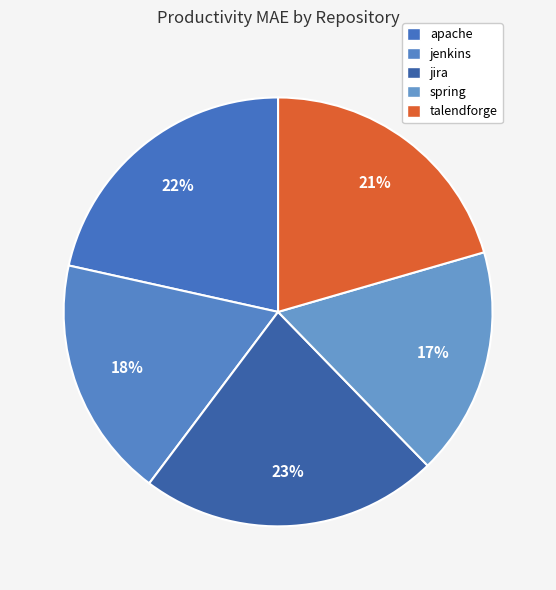

How many segments does this pie chart have?

5